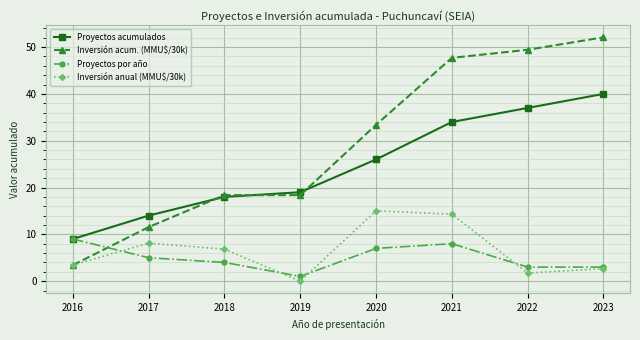

Does the chart have visible grid lines?

Yes